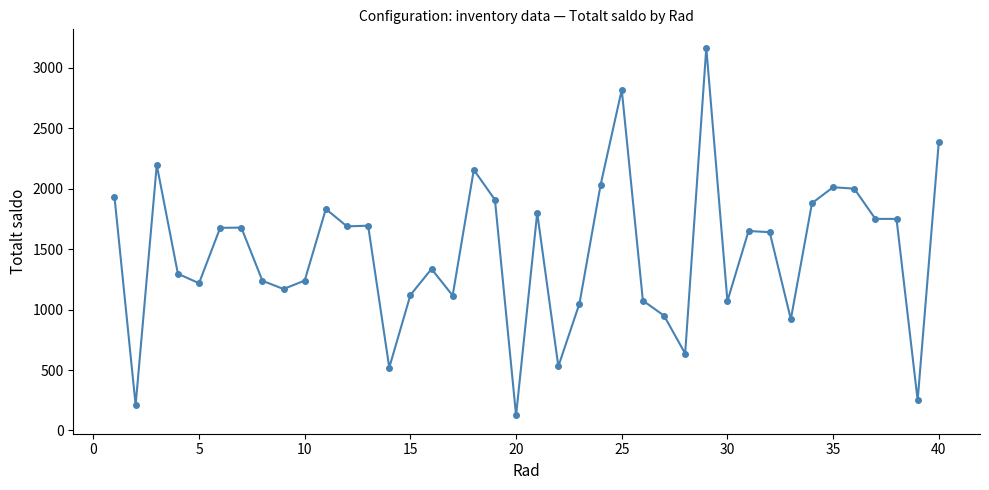

What is the maximum value shown in the chart?

3166